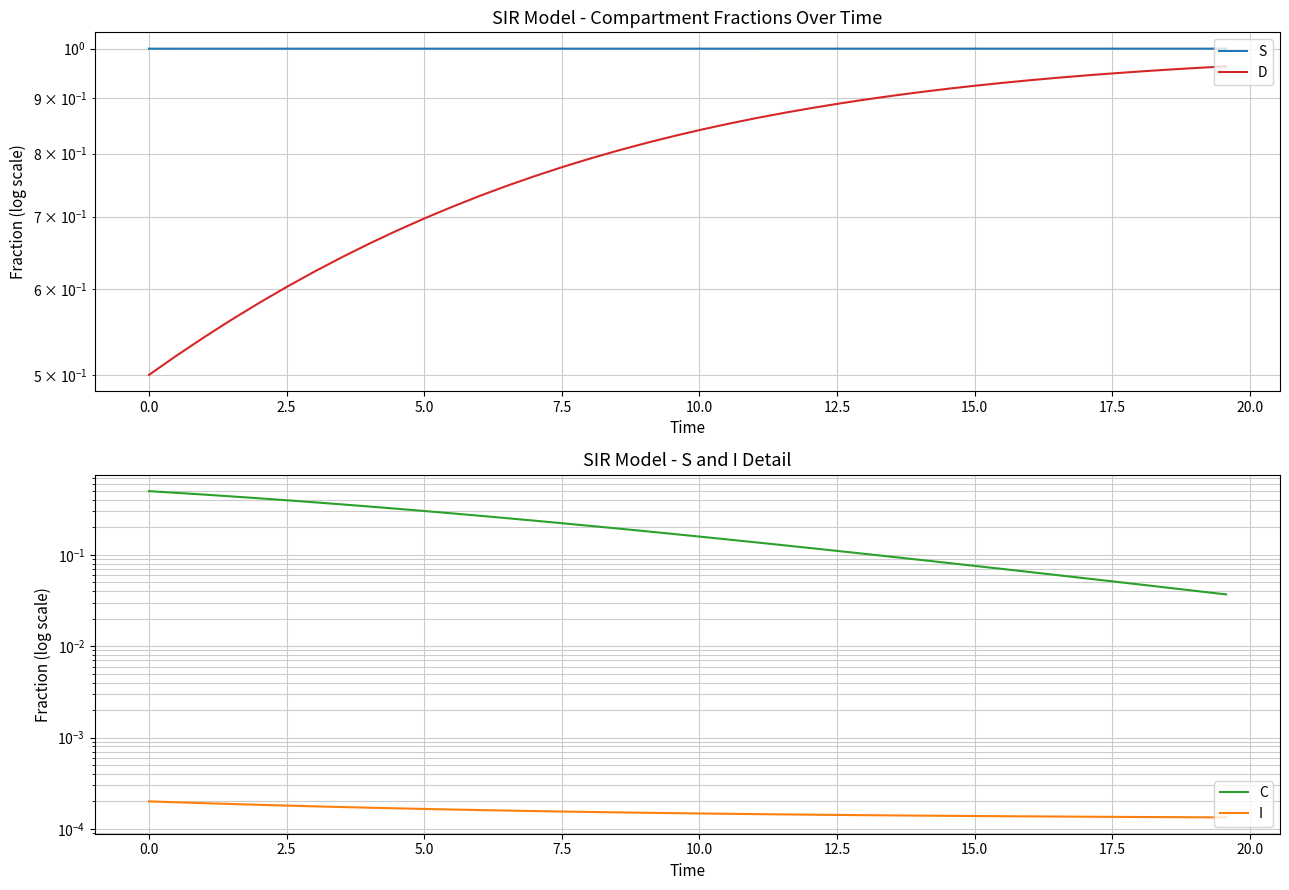

Count the number of categories in the chart.

40